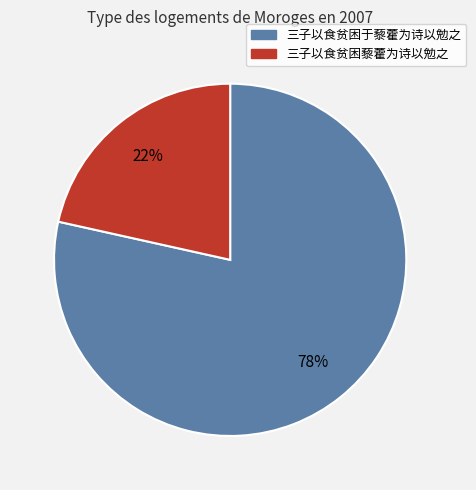

To the nearest percent, what portion does 三子以食贫困于藜藿为诗以勉之 represent?

78%